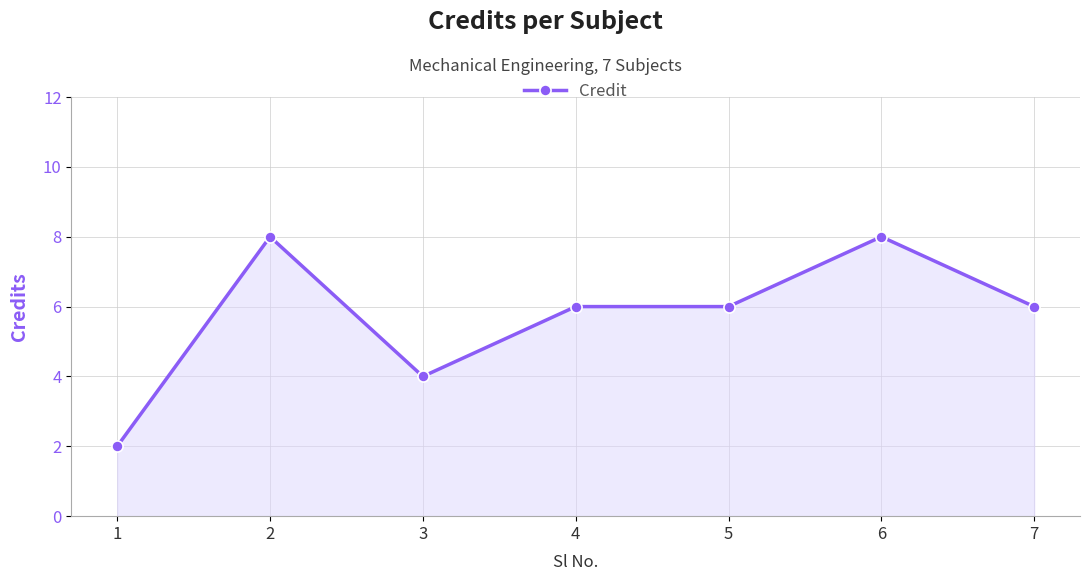

True or false: the data shows 4 at 3.

True